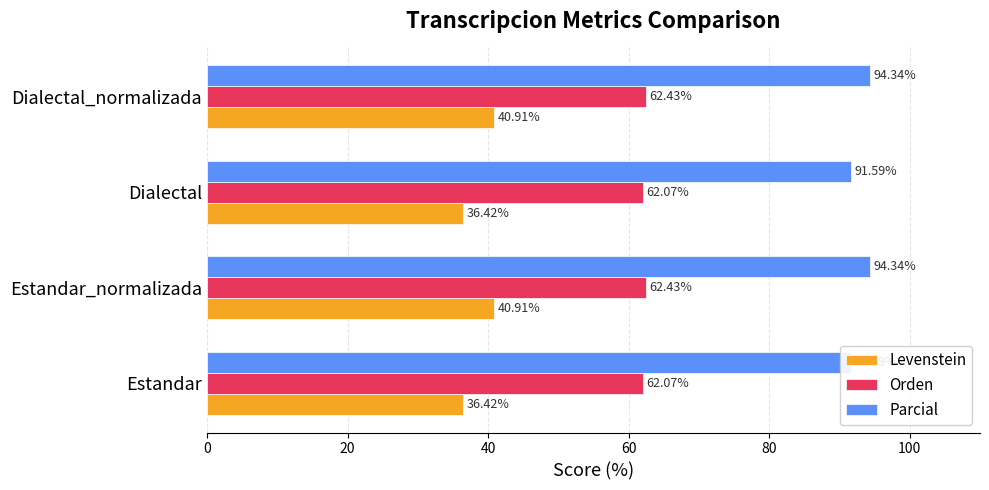

What is the sum of all Levenstein values?

154.7